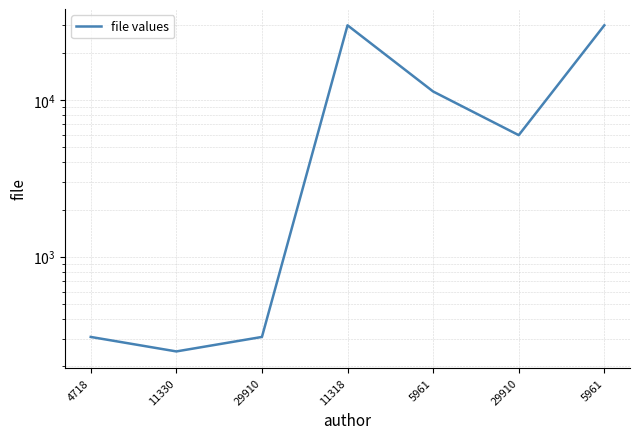

What is the change in value from 4718 to 5961?

+29602